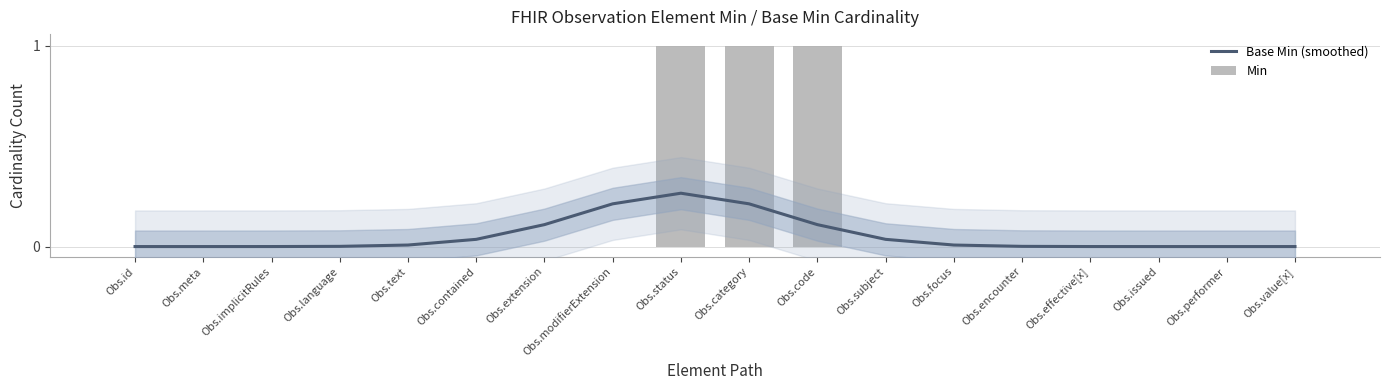

What is the maximum value for Base Min (smoothed)?

0.3